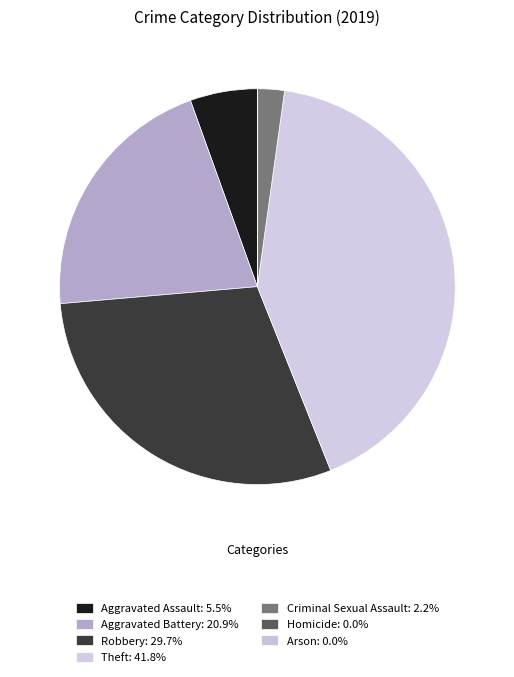

To the nearest percent, what is the difference between the Theft and Aggravated Battery slice percentages?

21%